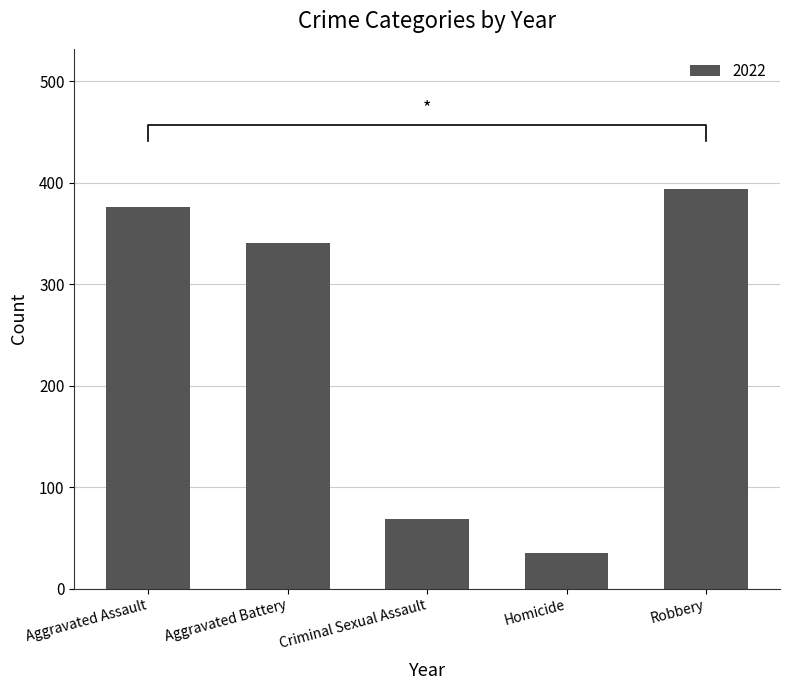

Where is 2022 nearest to the value 214?

Aggravated Battery